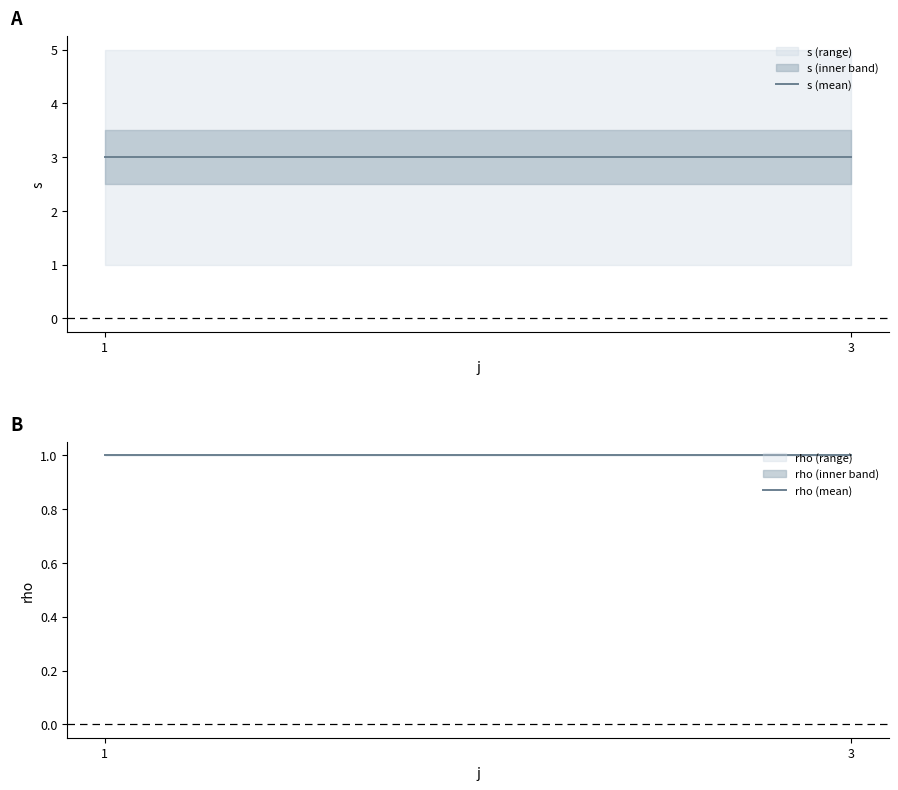

Which series has the largest total across all categories?

s (mean)